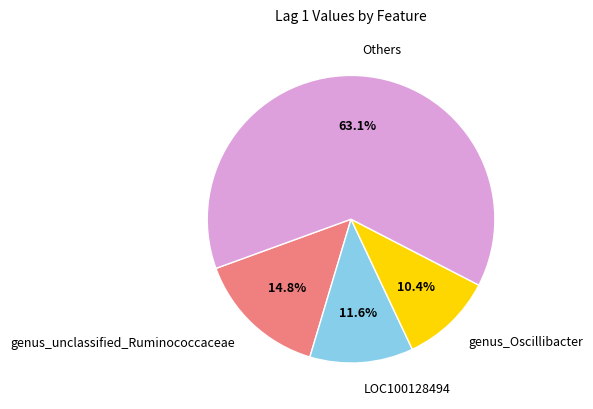

Rank the categories by value from lowest to highest.

genus_Oscillibacter, LOC100128494, genus_unclassified_Ruminococcaceae, Others